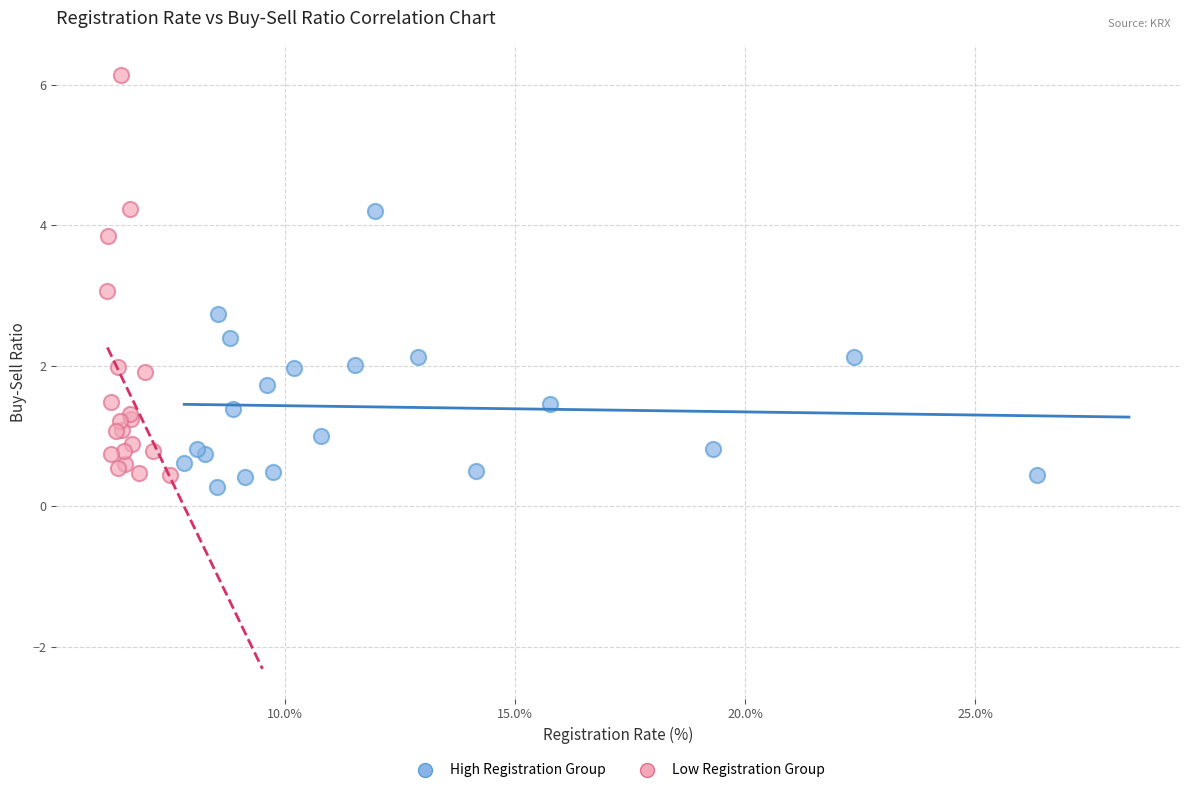

Which series has the widest spread of Y values?

Low Registration Group